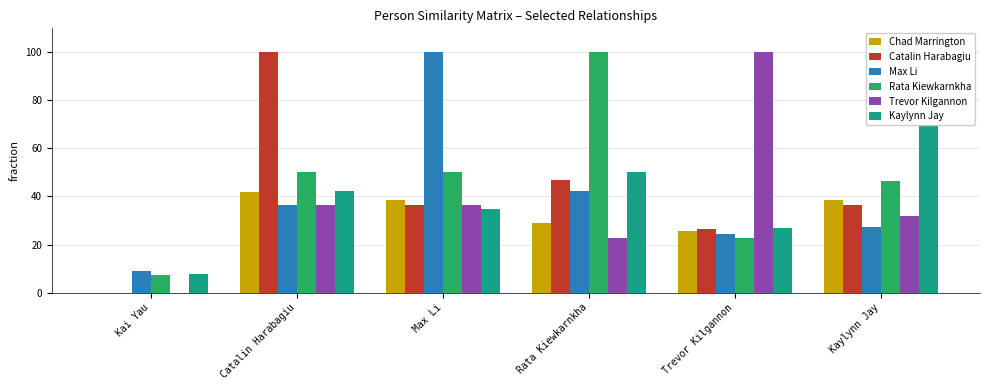

Is it true that Trevor Kilgannon equals 36.4 at Max Li?

True